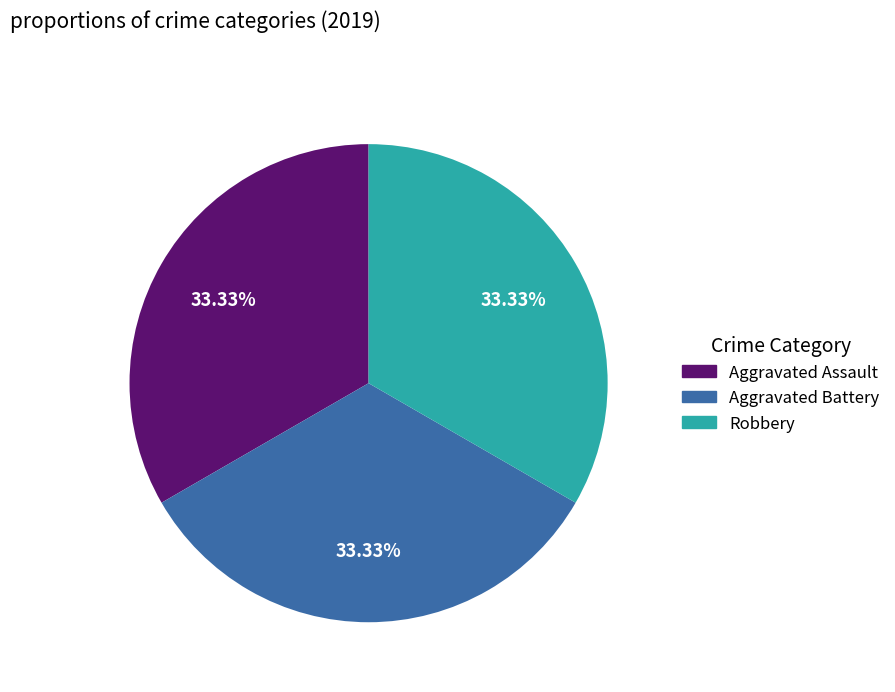

Is there a majority slice in this chart?

No